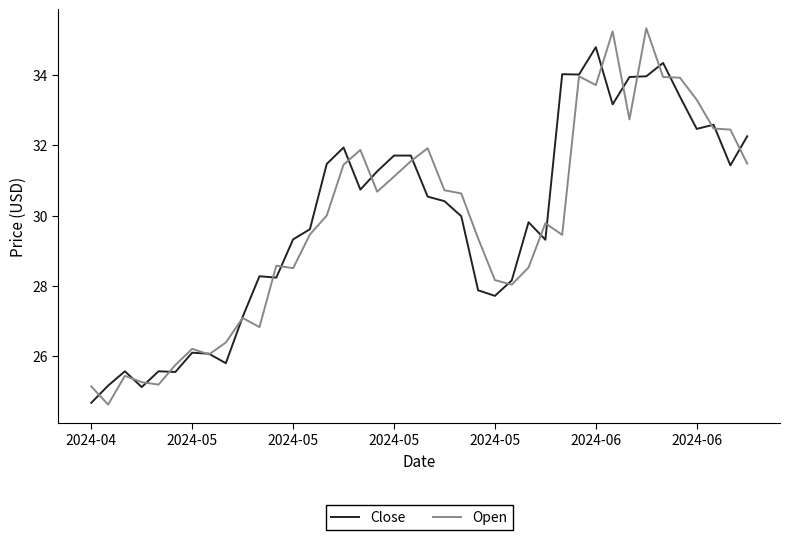

List the series in order of their peak value, lowest first.

Close, Open